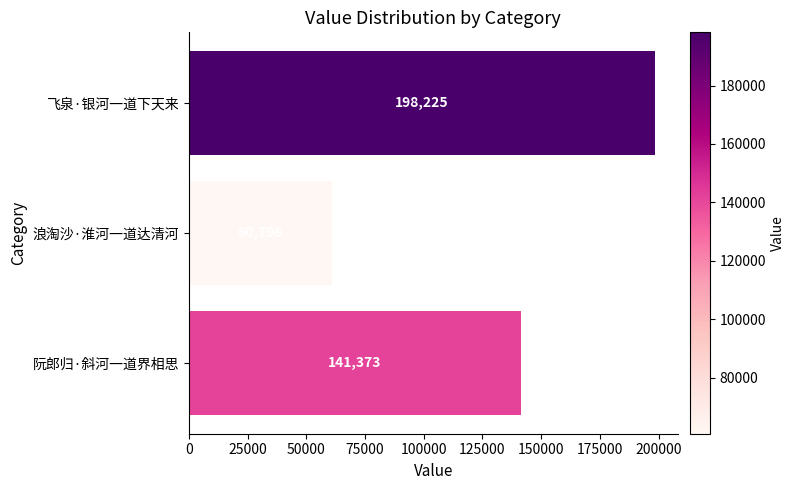

The value at 浪淘沙·淮河一道达清河 is 60798. True or false?

True